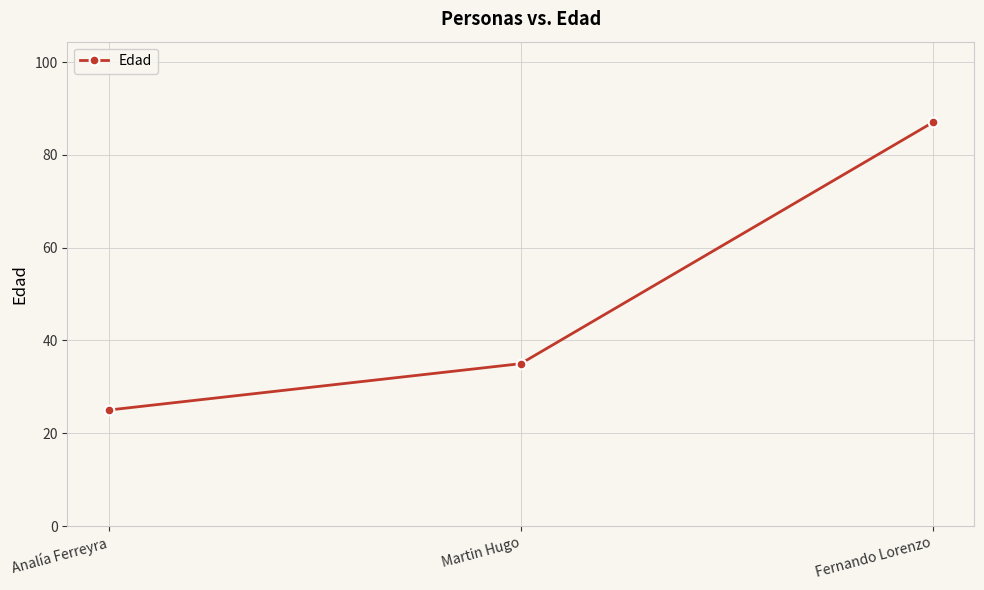

The value at Martin Hugo is 56. True or false?

False